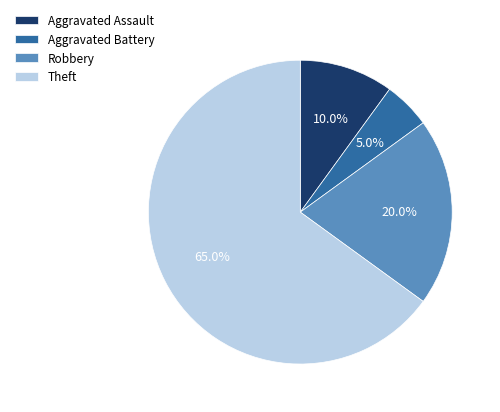

What percentage do Aggravated Battery and Theft together represent?

70.0%